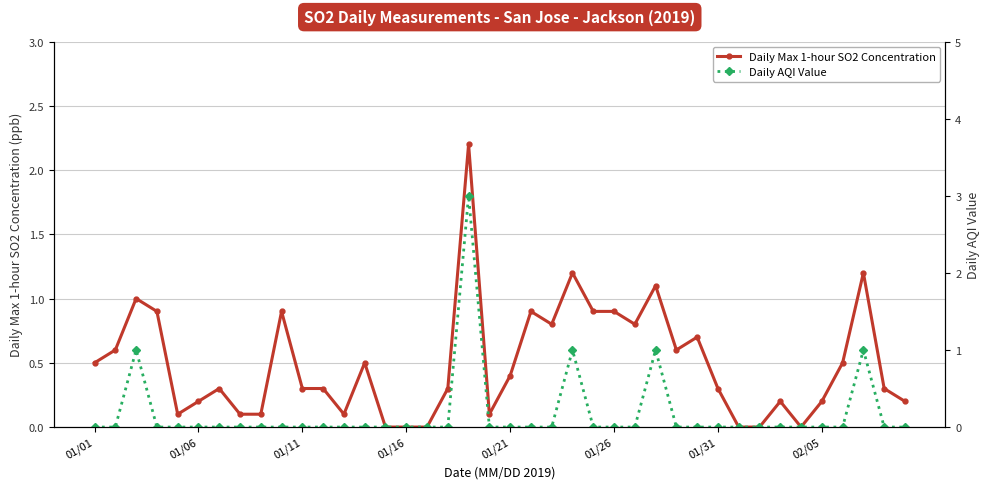

True or false: Daily Max 1-hour SO2 Concentration has more than 2 points higher than both neighbors.

True